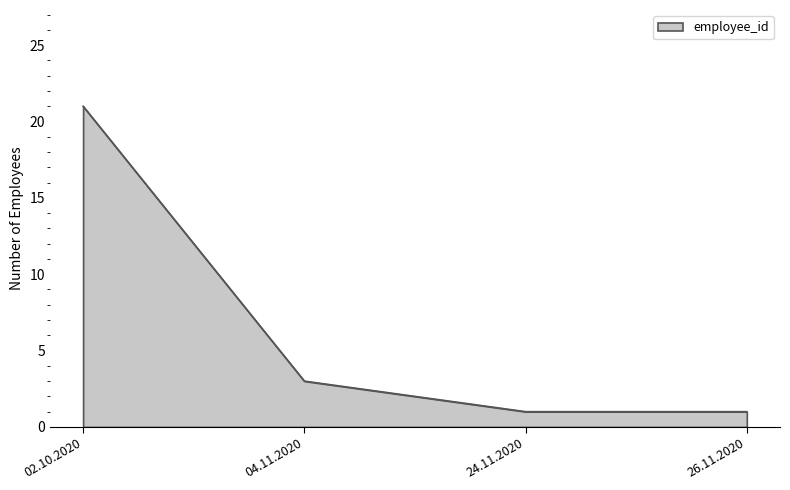

True or false: the data shows 3 at 04.11.2020.

True